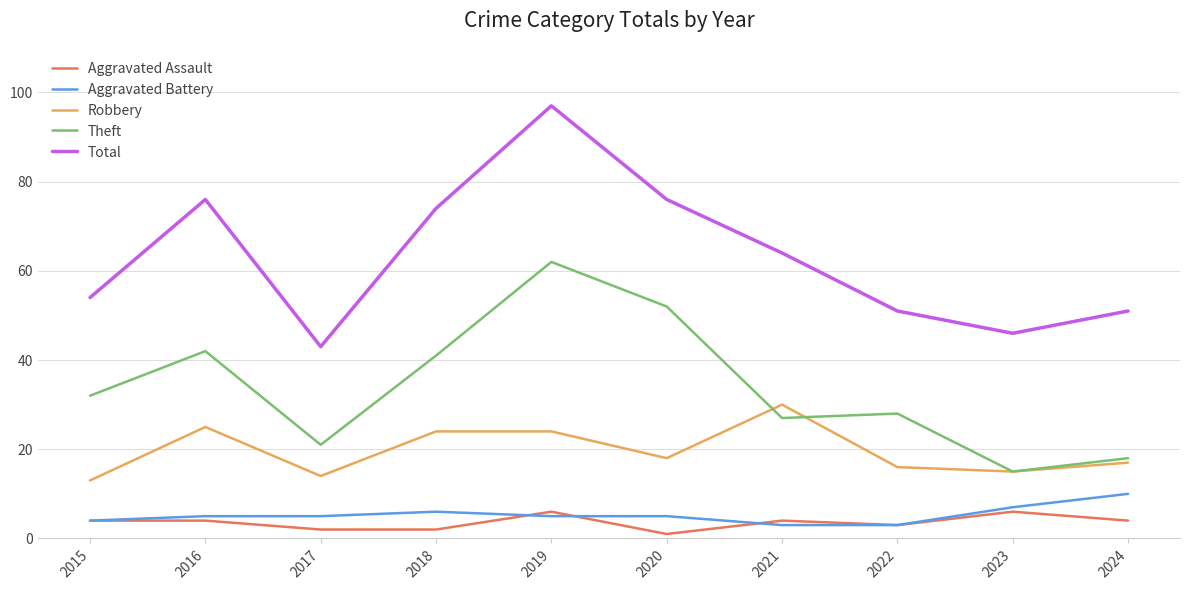

What is the difference between the highest and lowest values at 2022?

48